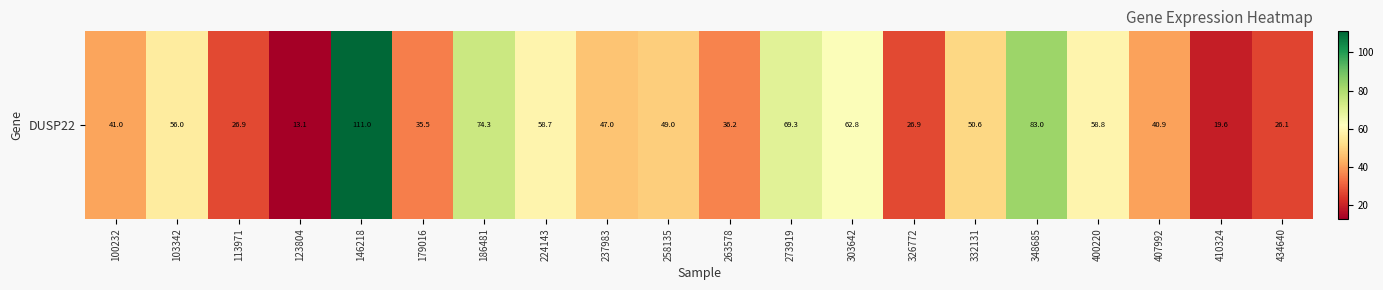

Reading left to right, transcribe all the data shown in this chart.

100232=41.0	103342=56.0	113971=26.9	123804=13.1	146218=111.0	179016=35.5	186481=74.3	224143=58.7	237983=47.0	258135=49.0	263578=36.2	273919=69.3	303642=62.8	326772=26.9	332131=50.6	348685=83.0	400220=58.8	407992=40.9	410324=19.6	434640=26.1